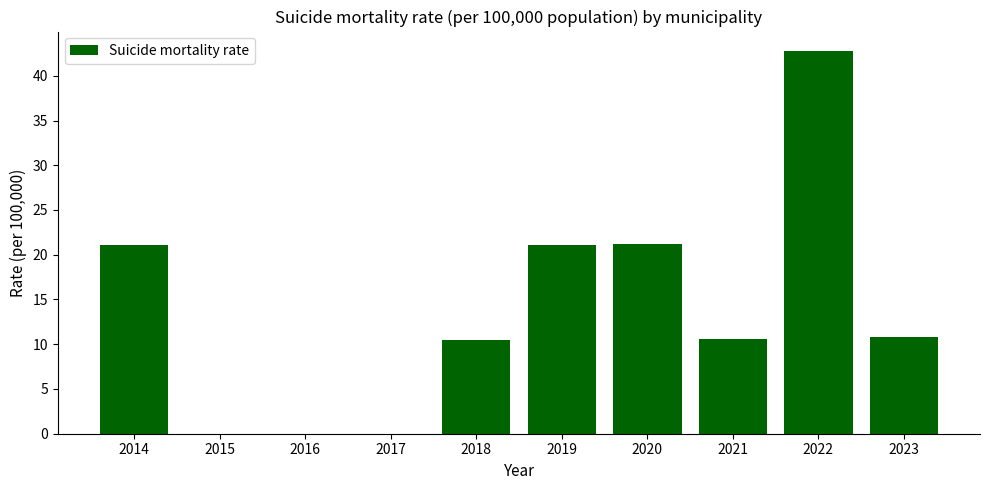

The value at 2016 is 27.4. True or false?

False